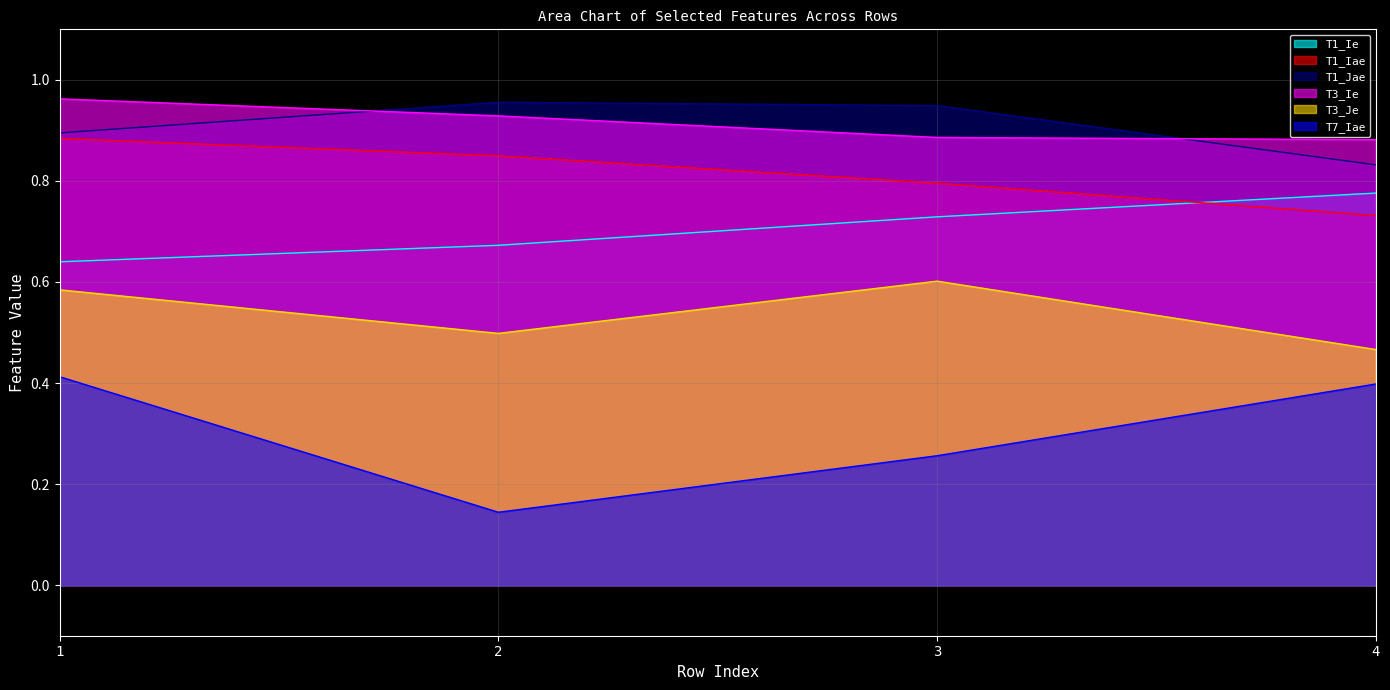

Reading left to right, what are all the values shown in this chart?

T1_Ie: 1=0.6	2=0.7	3=0.7	4=0.8
T1_Iae: 1=0.9	2=0.8	3=0.8	4=0.7
T1_Jae: 1=0.9	2=1.0	3=0.9	4=0.8
T3_Ie: 1=1.0	2=0.9	3=0.9	4=0.9
T3_Je: 1=0.6	2=0.5	3=0.6	4=0.5
T7_Iae: 1=0.4	2=0.1	3=0.3	4=0.4